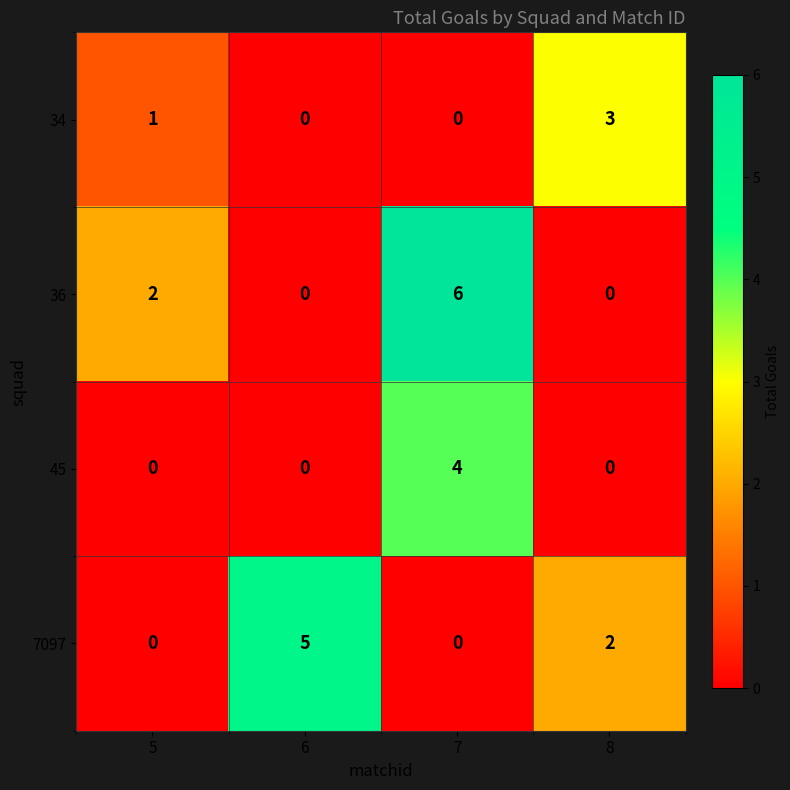

What is the difference between the highest and lowest values at 5?

2